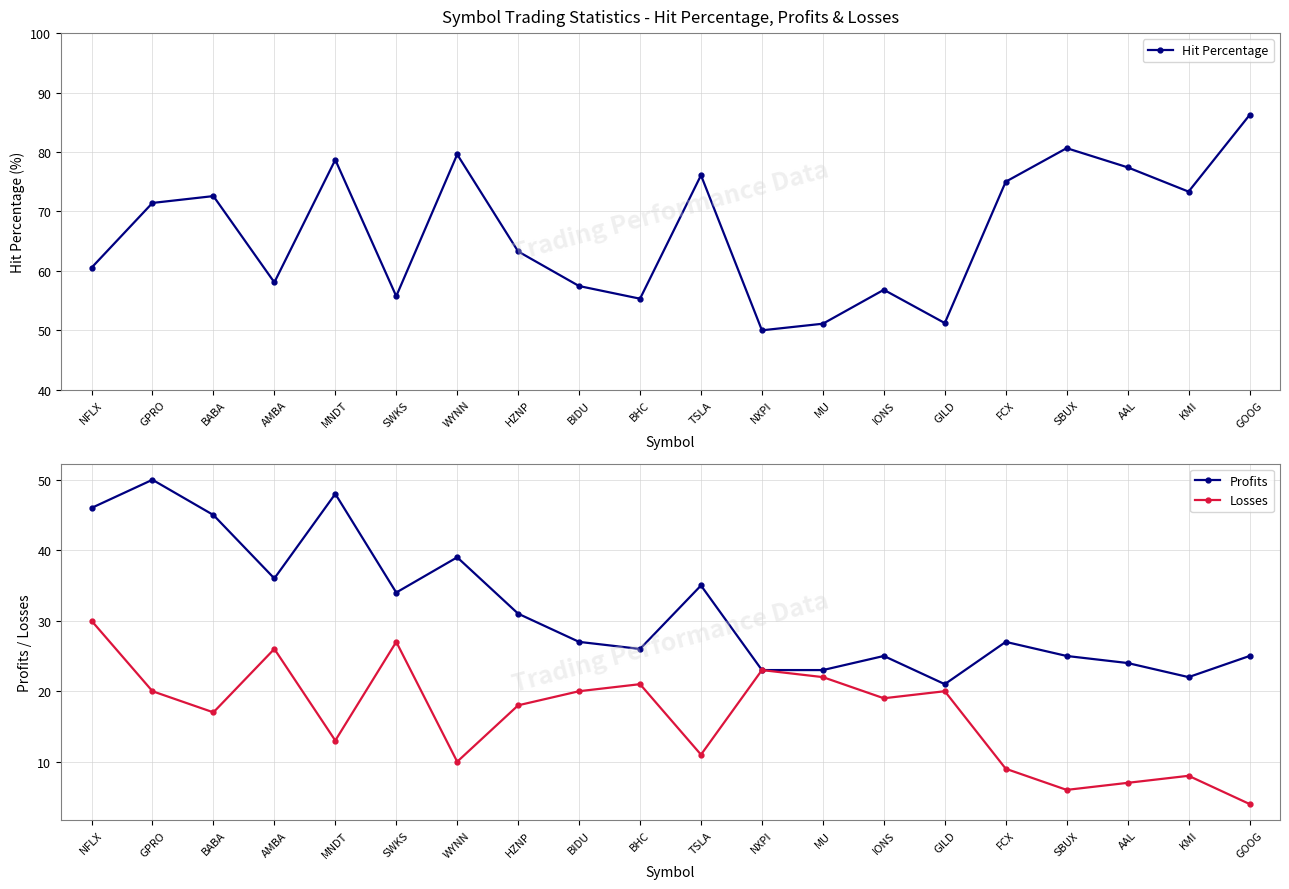

What is the sum of all Losses values?

331